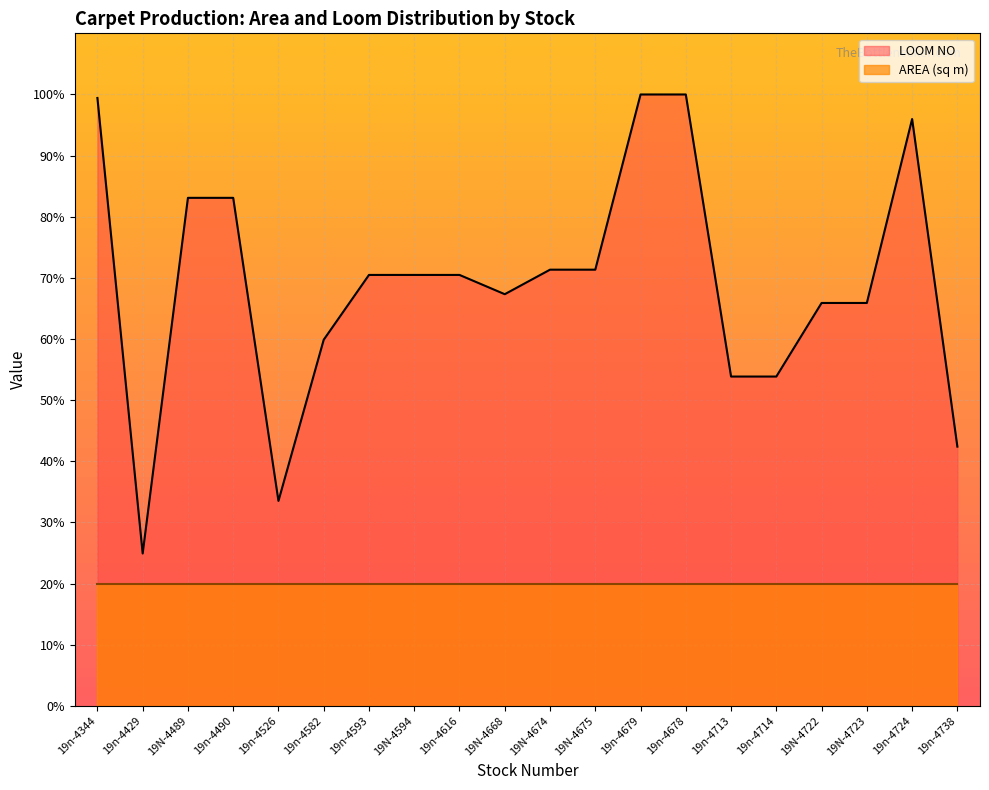

What is the maximum value shown in the chart?

100.0